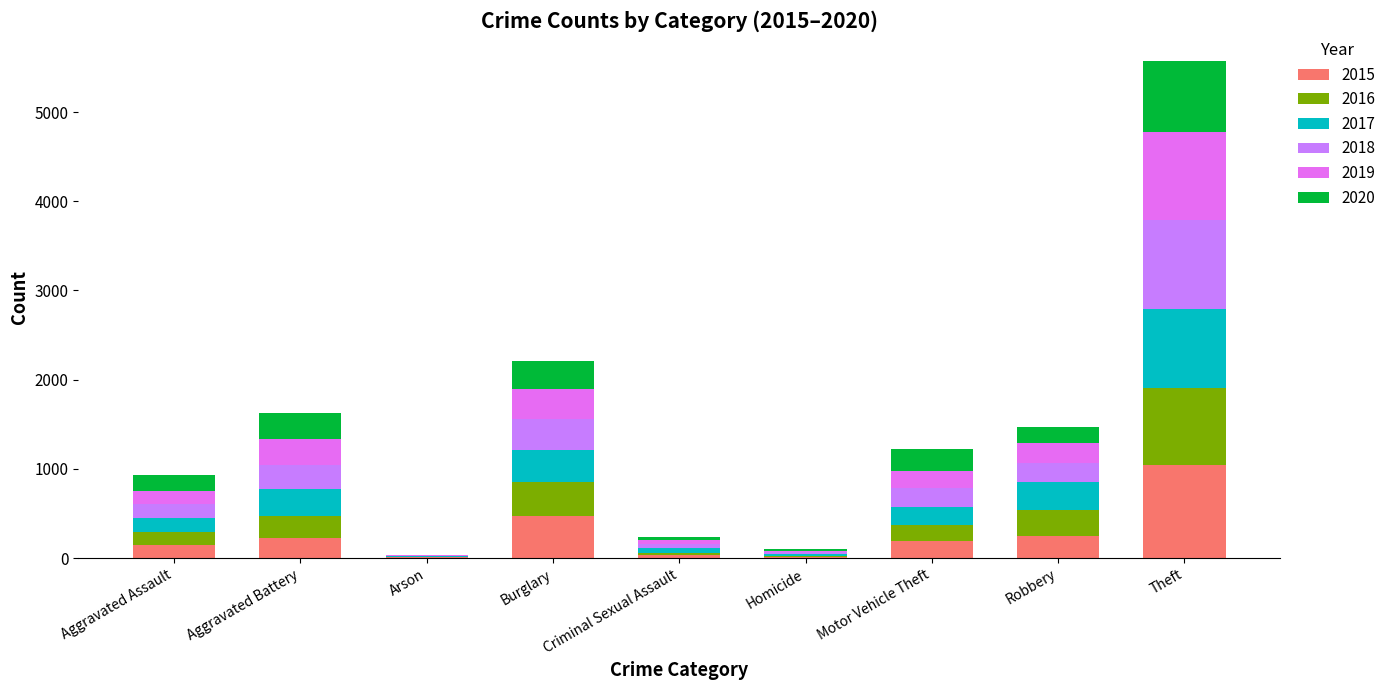

At which category is the sum across all series the highest?

Theft